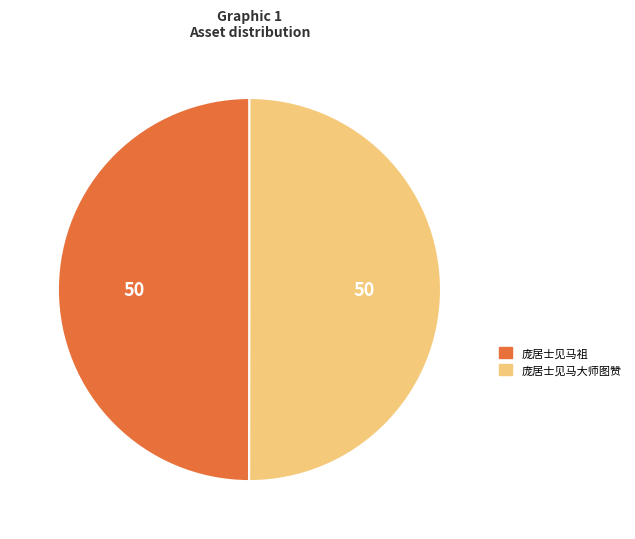

How many slices are in this pie chart?

2